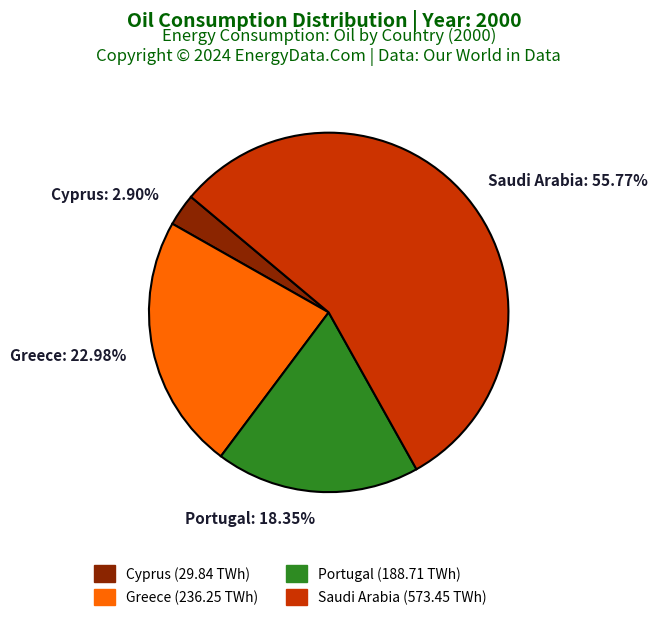

Rank the categories by value from lowest to highest.

Cyprus, Portugal, Greece, Saudi Arabia